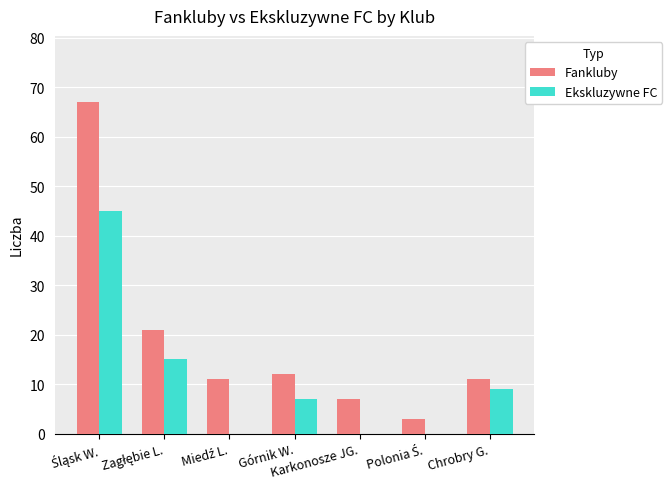

How many groups of bars are there?

7